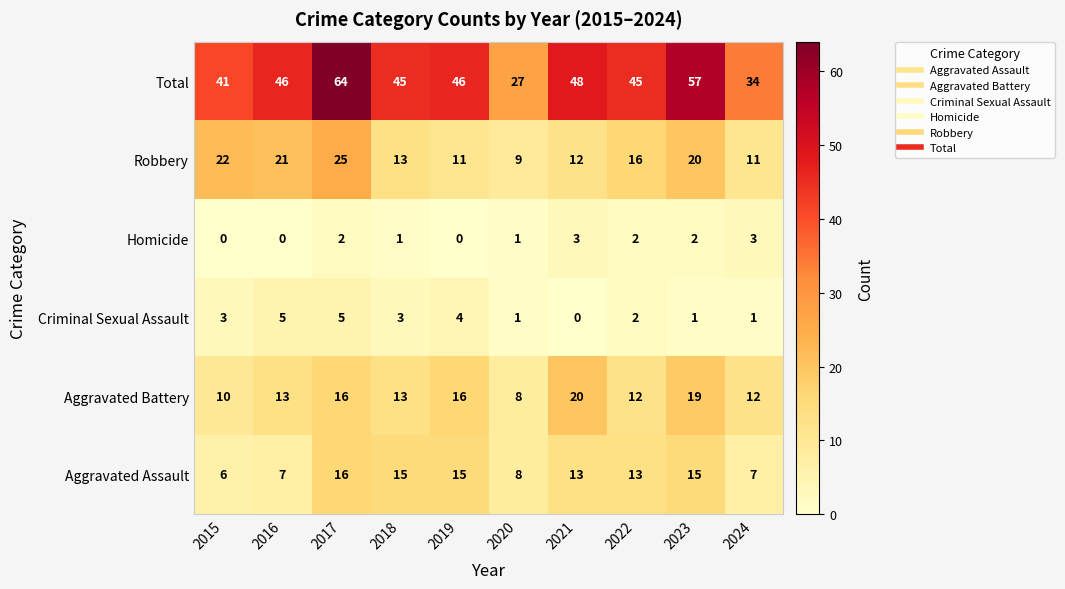

Rank the series by their maximum value, from highest to lowest.

Total, Robbery, Aggravated Battery, Aggravated Assault, Criminal Sexual Assault, Homicide